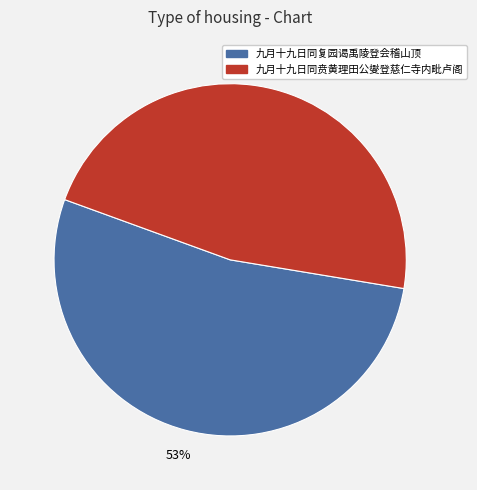

To the nearest percent, what is the difference between the largest and smallest slice percentages?

6%